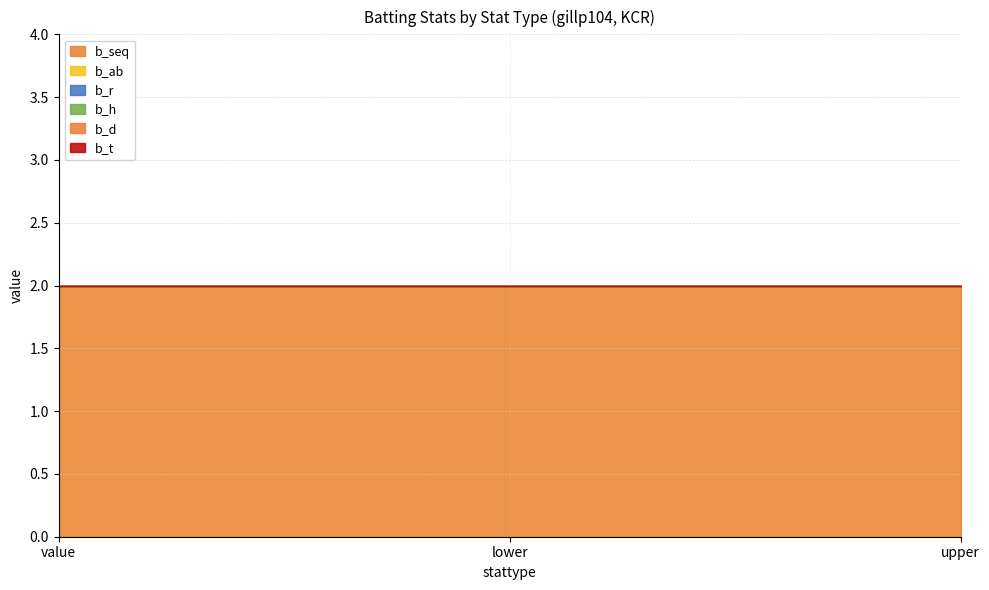

List the series in order of their peak value, lowest first.

b_ab, b_r, b_h, b_d, b_t, b_seq